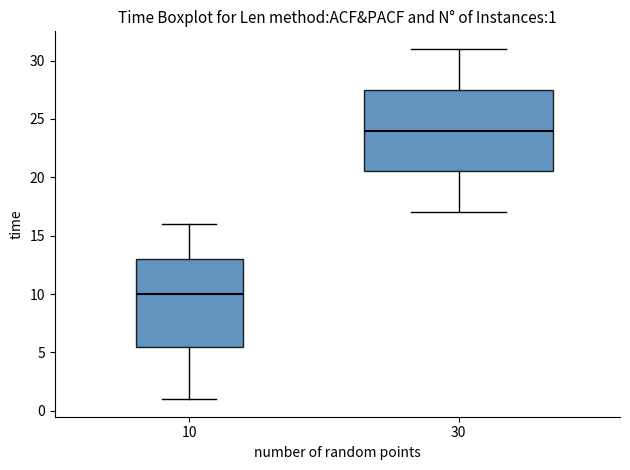

Which box has the highest median line?

30